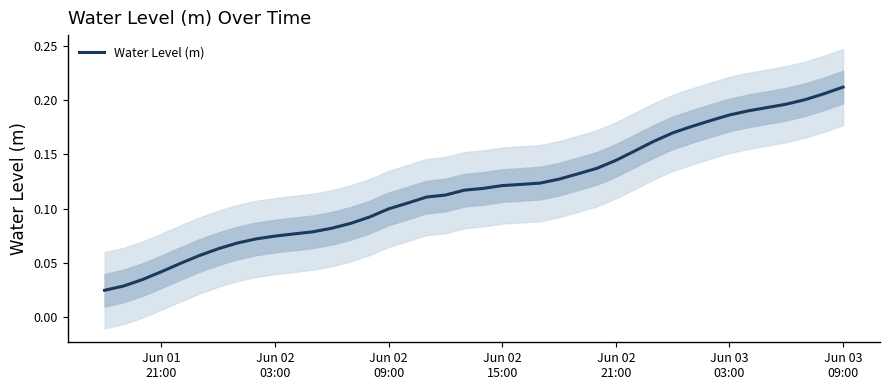

Reading left to right, extract all data points from this chart.

0.0	0.0	0.0	0.0	0.0	0.1	0.1	0.1	0.1	0.1	0.1	0.1	0.1	0.1	0.1	0.1	0.1	0.1	0.1	0.1	0.1	0.1	0.1	0.1	0.1	0.1	0.1	0.1	0.2	0.2	0.2	0.2	0.2	0.2	0.2	0.2	0.2	0.2	0.2	0.2